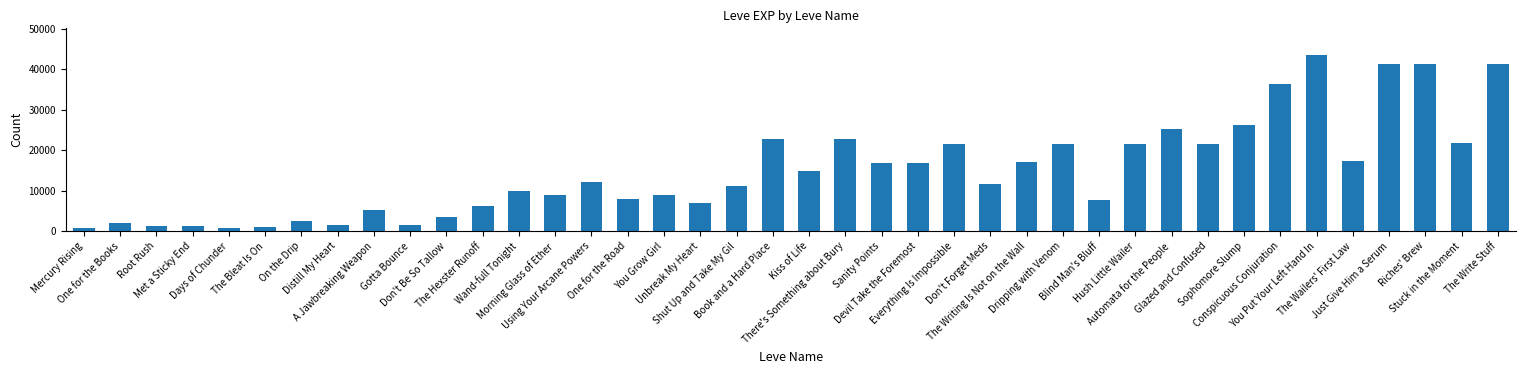

What is the change in value from Conspicuous Conjuration to You Put Your Left Hand In?

+7210